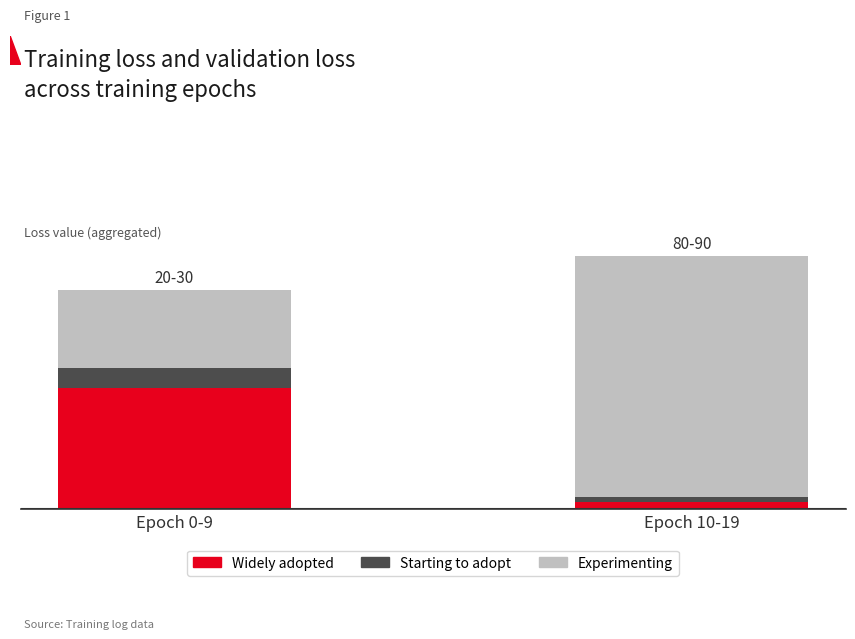

Which series changed the most between Epoch 0-9 and Epoch 10-19?

Experimenting